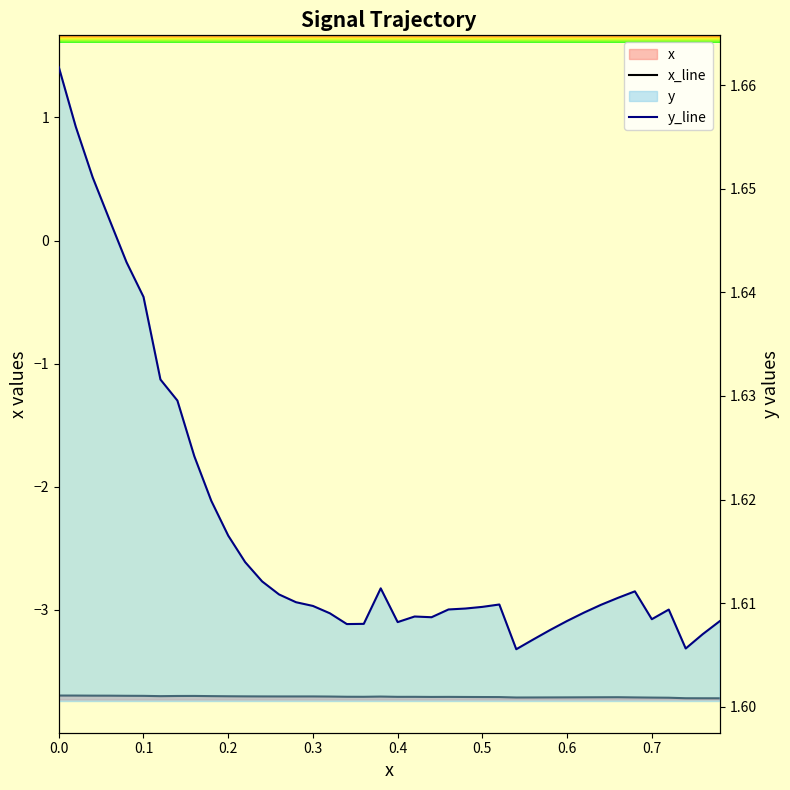

Which series has the largest range (max minus min)?

y_line